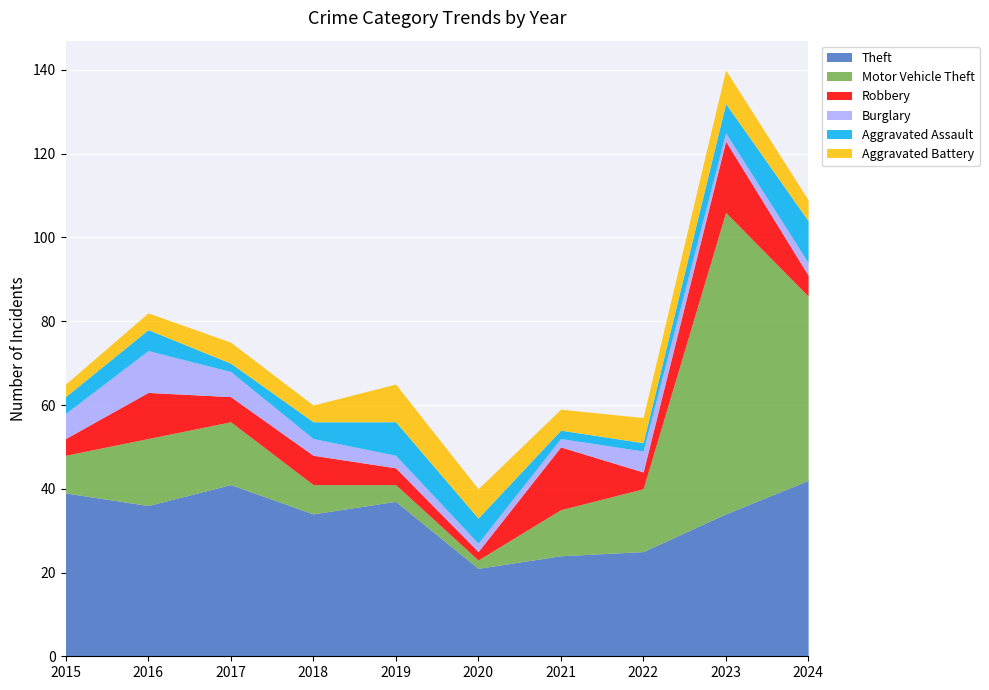

What is the value of the Burglary point at the 7th from the left?

2